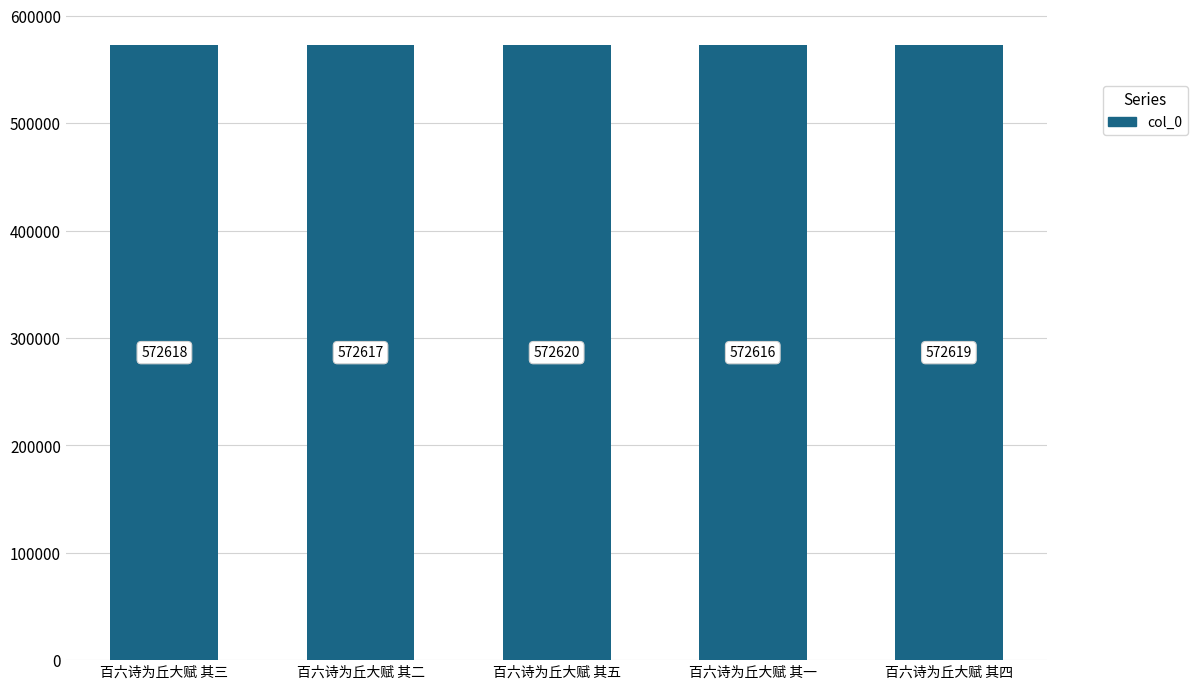

What is the average value?

572618